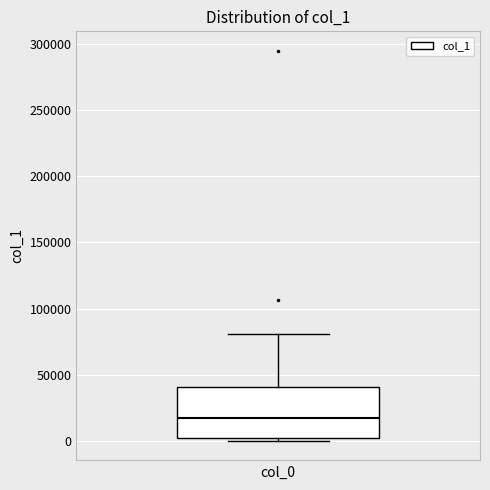

Read this box plot against the y-axis: the position of the median line, the range covered by the box, and the ends of both whiskers. The values are not printed on the chart, so give them approximately, as read against the axis.

median 15000, box 0 to 40000, whiskers 0 (just below the box's lower edge) to 80000